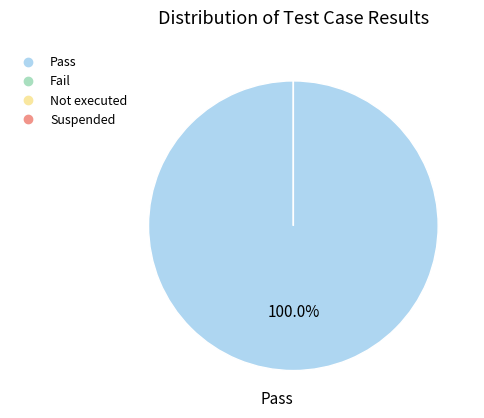

To the nearest percent, what is the difference between the largest and smallest slice percentages?

100%